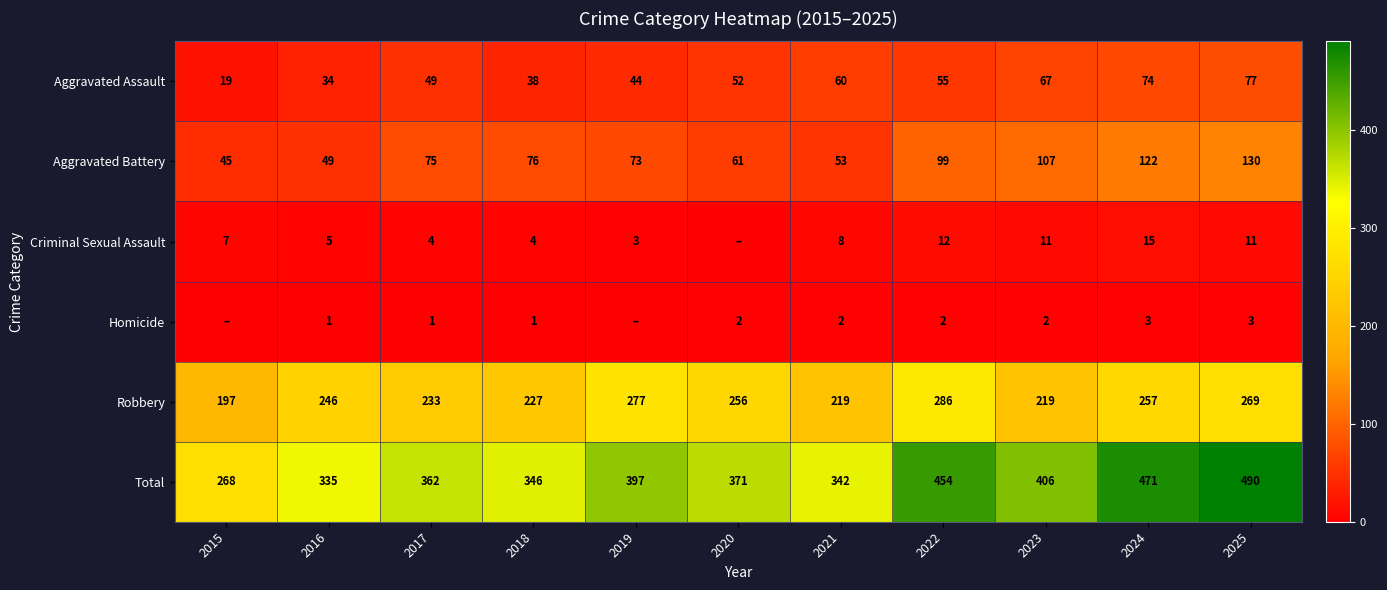

At 2016, list the series in order from largest to smallest.

Total, Robbery, Aggravated Battery, Aggravated Assault, Criminal Sexual Assault, Homicide